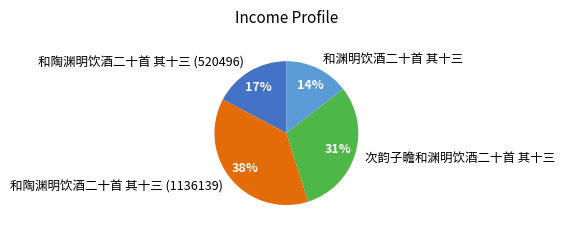

To the nearest percent, what percentage of the pie is 和陶渊明饮酒二十首 其十三 (1136139)?

38%